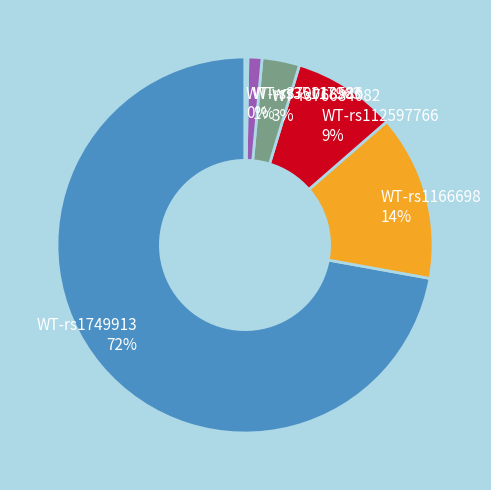

What is the largest slice in the pie chart?

WT-rs1749913